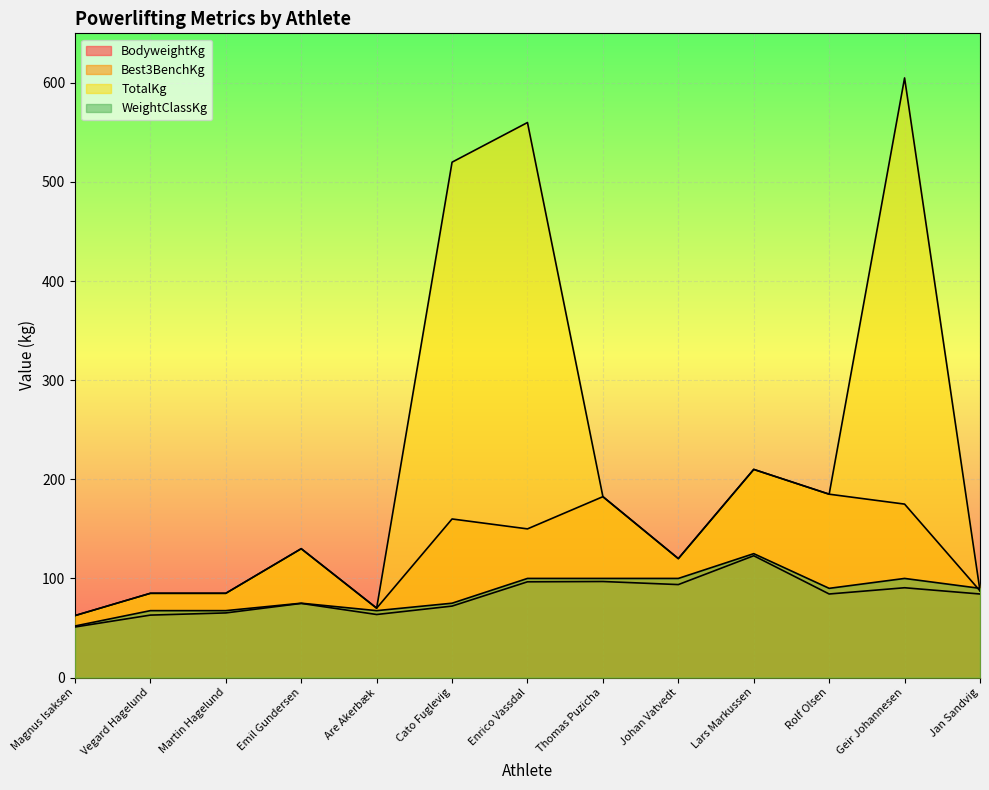

Read the WeightClassKg value at Martin Hagelund.

67.5